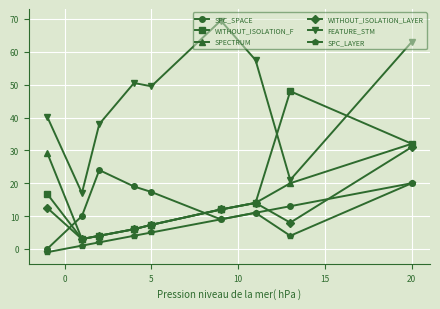

True or false: SPECTRUM and SPC_SPACE cross at least once.

True